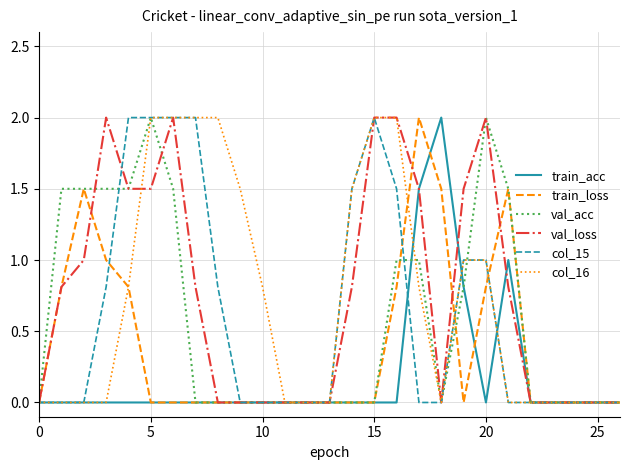

What is the highest value of the train_acc series?

2.0